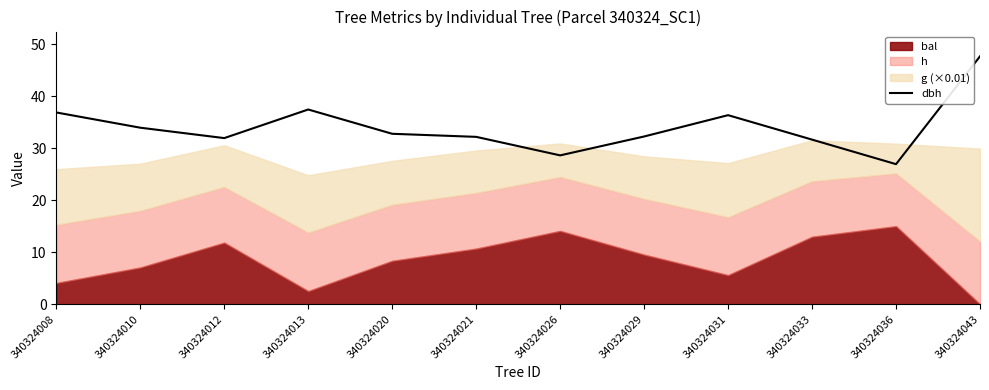

How many lines are shown in the chart?

1